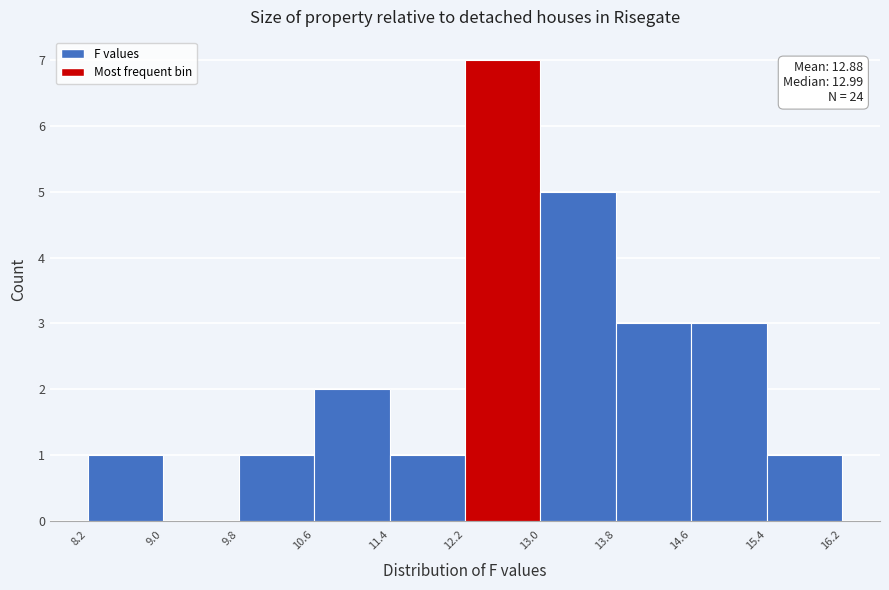

Over which range of the x-axis is the bar tallest?

12.2 to 13.0